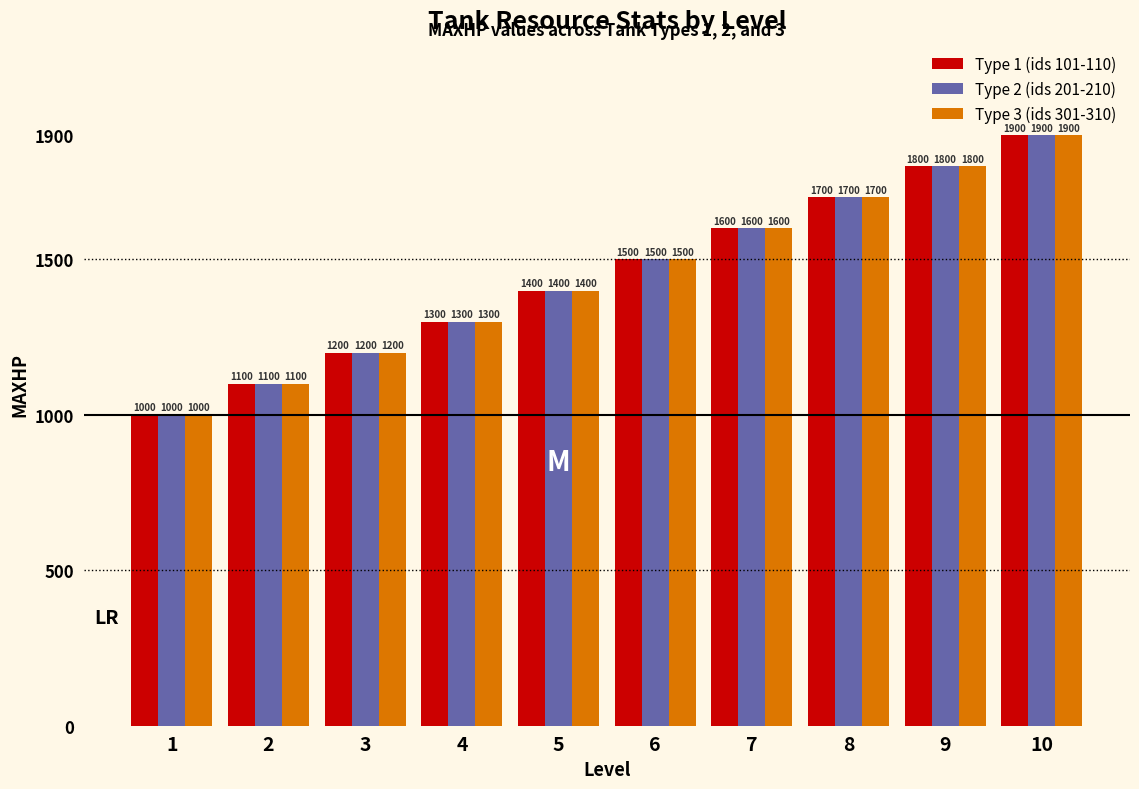

At how many categories does at least one series exceed 1470?

5